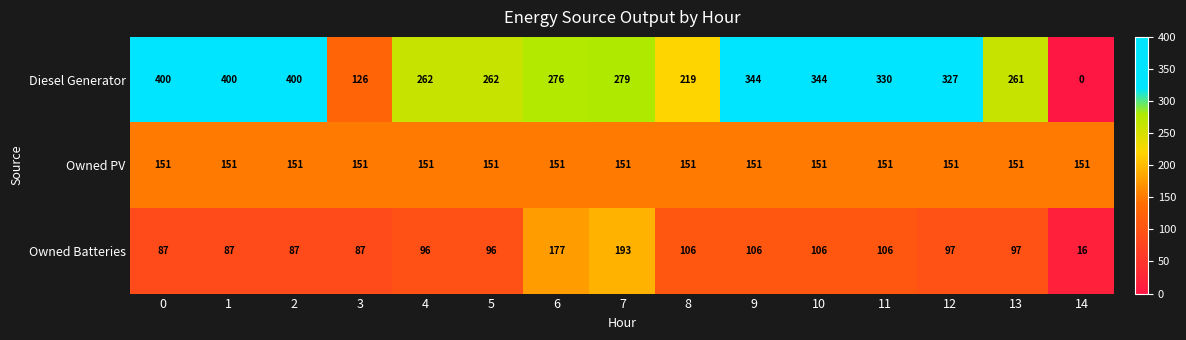

What is the difference between the Diesel Generator values at 10 and 7?

65